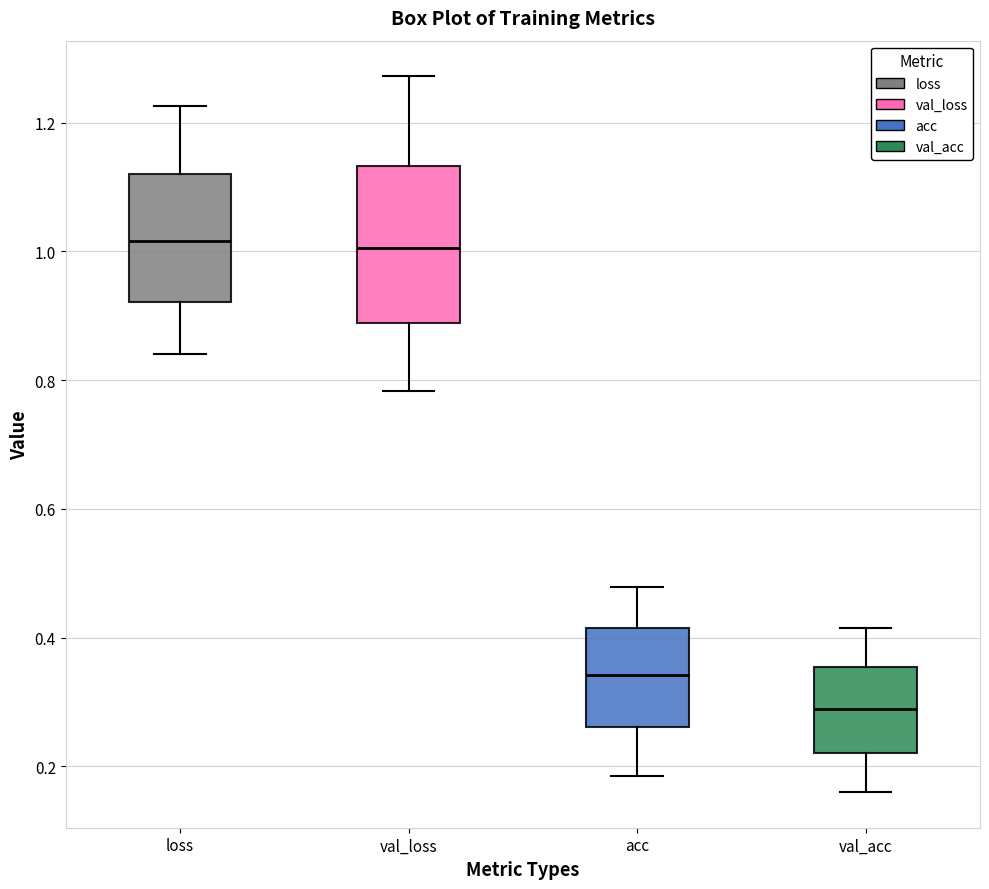

Comparing the boxes themselves (not the whiskers), which one is the tallest?

val_loss